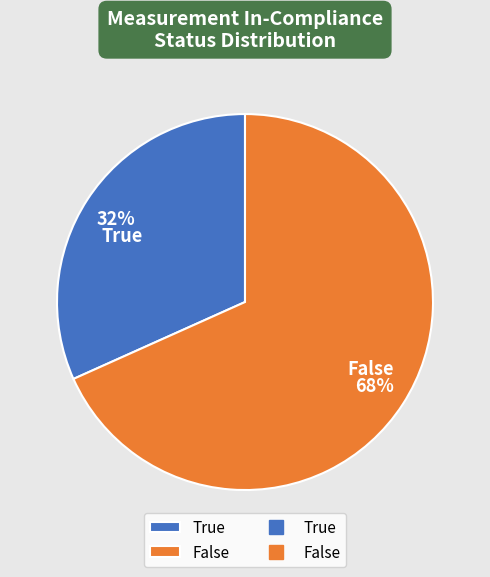

To the nearest percent, what is the combined percentage of False and True?

100%